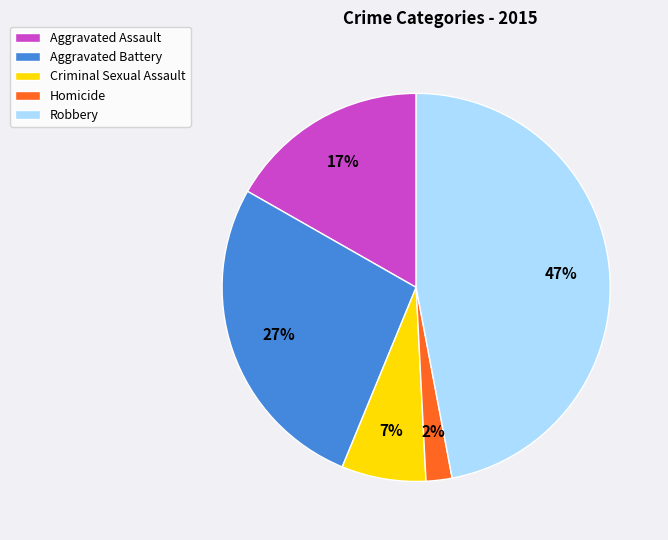

Rank the categories by value from lowest to highest.

Homicide, Criminal Sexual Assault, Aggravated Assault, Aggravated Battery, Robbery